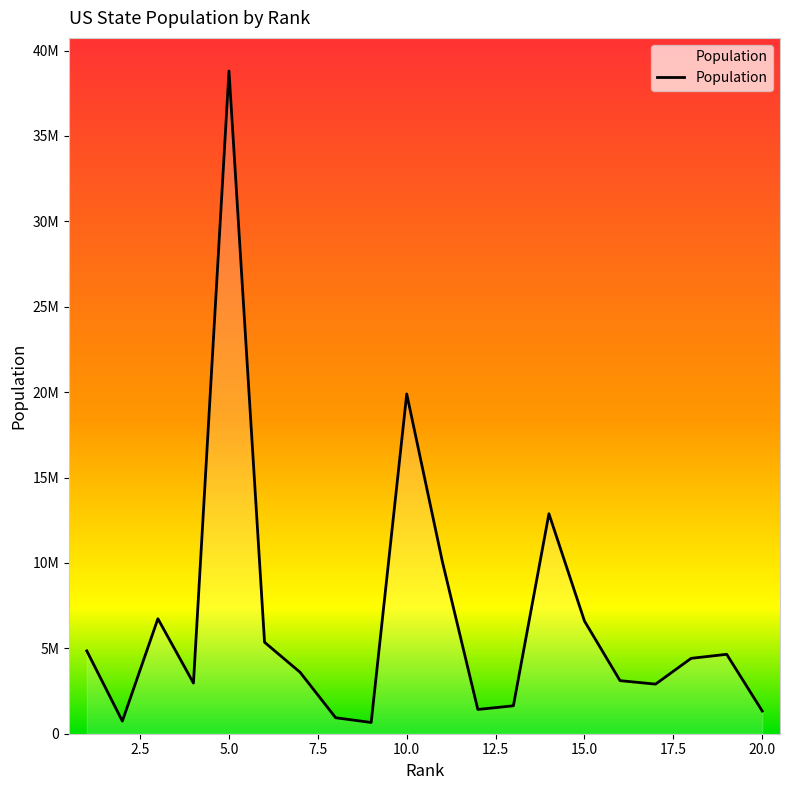

Reading right to left, what are all the values shown in this chart?

20=1330089	19=4649676	18=4413457	17=2904021	16=3107126	15=6596855	14=12880580	13=1634464	12=1419561	11=10097343	10=19893297	9=658893	8=935614	7=3596677	6=5355866	5=38802500	4=2966369	3=6731484	2=736732	1=4849377